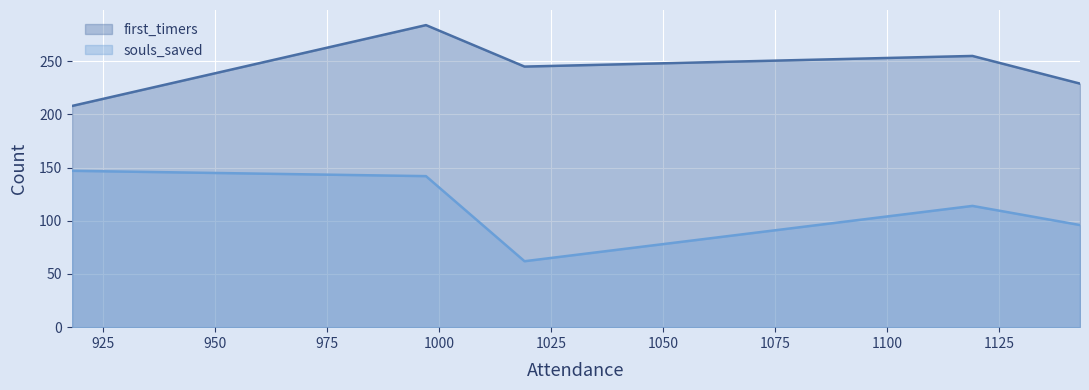

Reading left to right, extract all data points from this chart.

first_timers: 918=208	997=284	1019=245	1119=255	1143=229
souls_saved: 918=147	997=142	1019=62	1119=114	1143=96